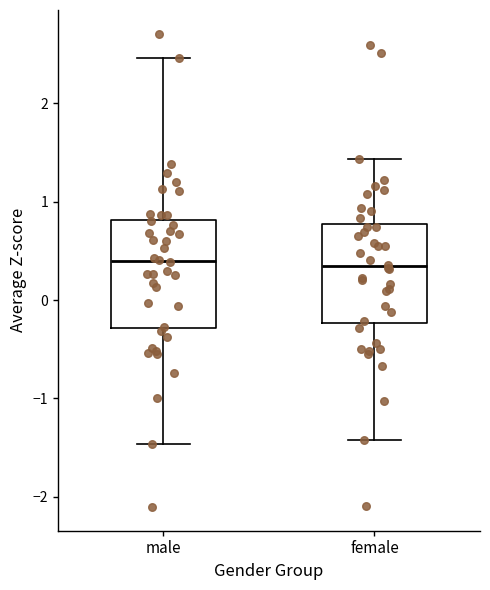

Reading left to right, read every box against the y-axis: the position of its median line, the range the box covers, and the ends of its whiskers. The values are not printed on the chart, so give them approximately, as read against the axis.

male: median 0.4, box -0.3 to 0.8, whiskers -1.5 to 2.5
female: median 0.3, box -0.2 to 0.8, whiskers -1.4 to 1.4